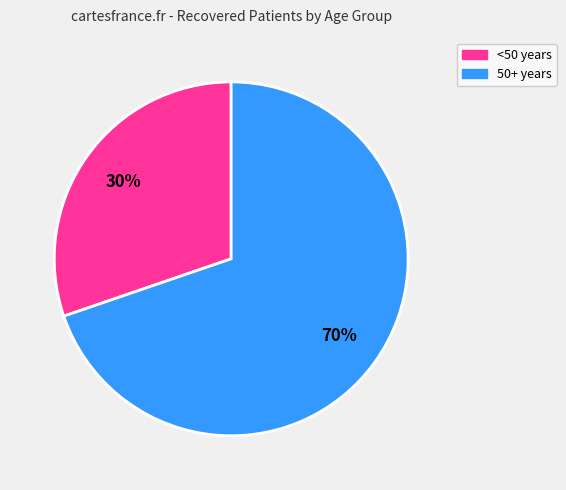

To the nearest percent, what is the average slice percentage?

50%